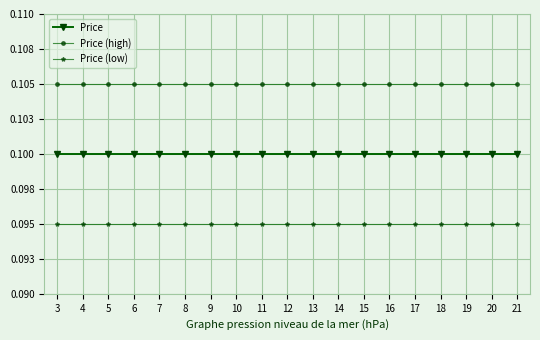

What are all the series names shown in the legend?

Price, Price (high), Price (low)